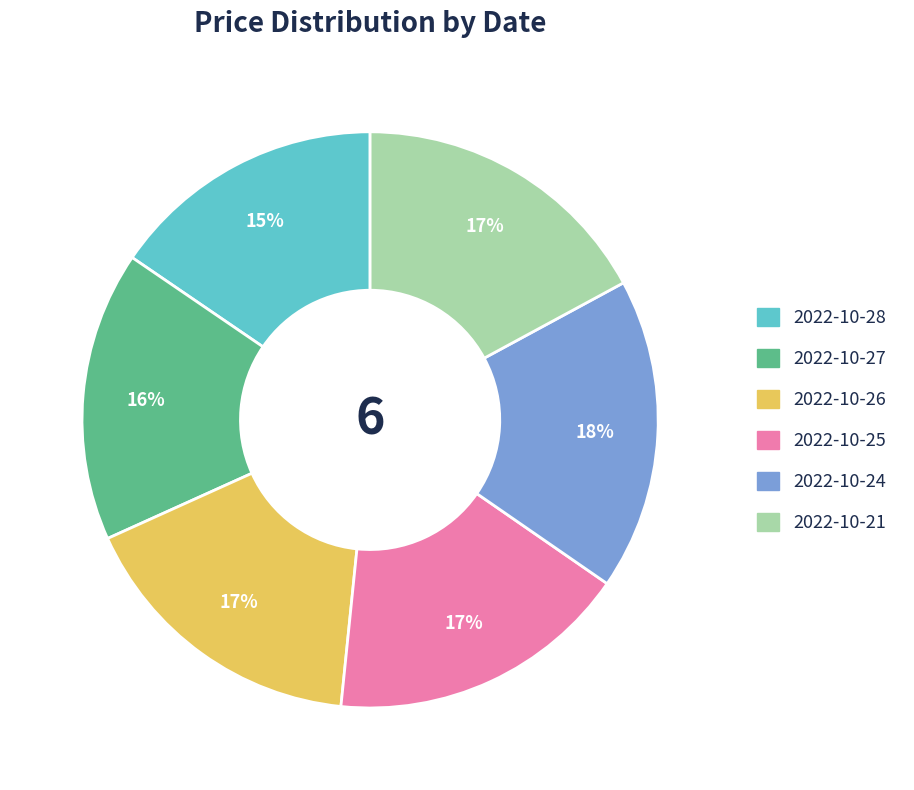

Is it true that 2022-10-21 is 17% of the pie?

True